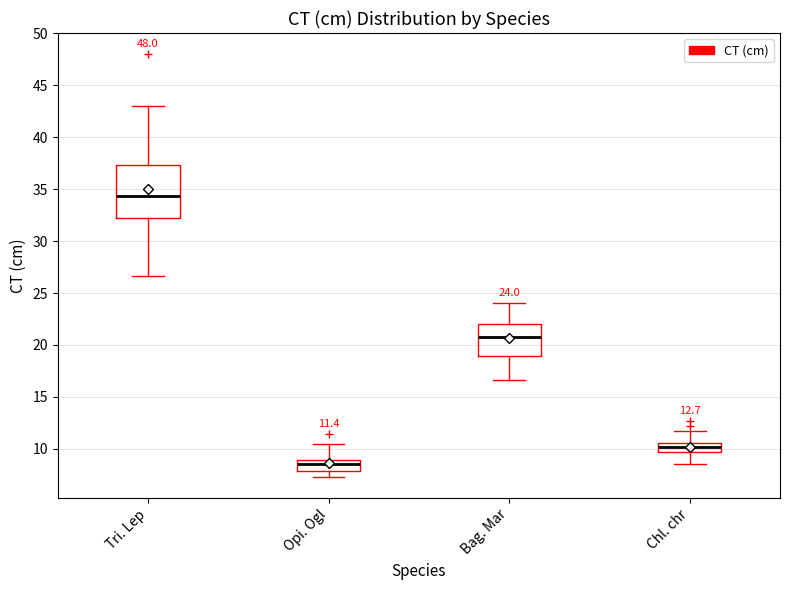

Comparing the boxes themselves (not the whiskers), which one is the tallest?

Tri. Lep